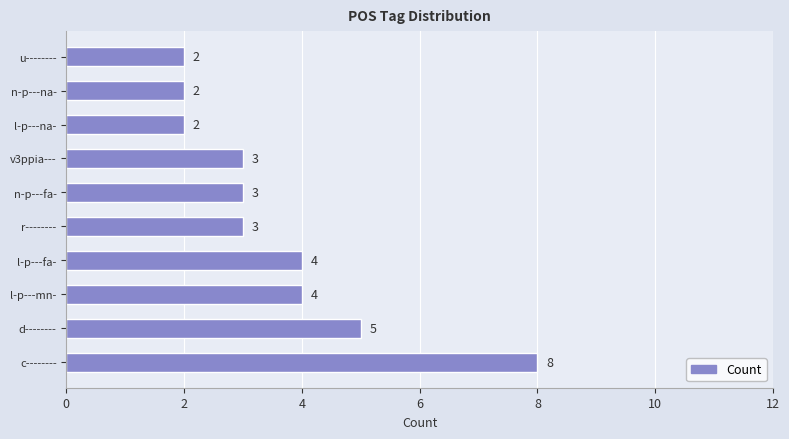

How many distinct data groups are displayed?

1